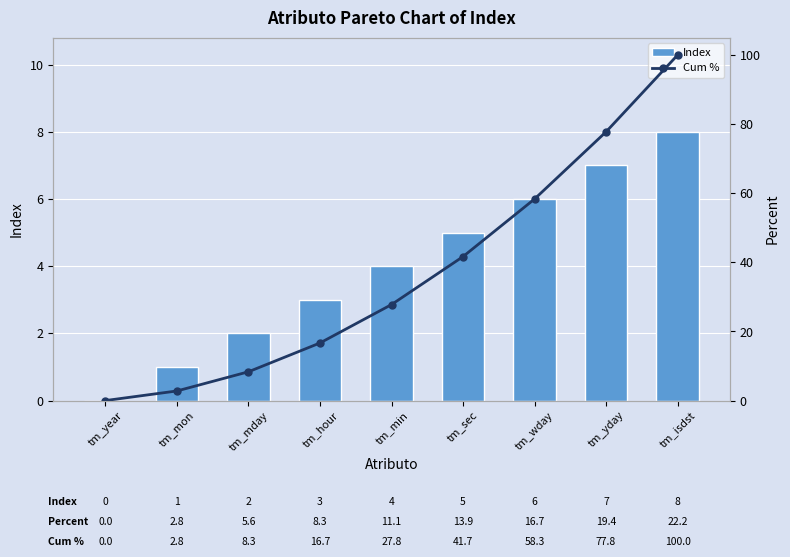

Is the value of Cum % at tm_min greater than the value of Index at tm_mon?

Yes